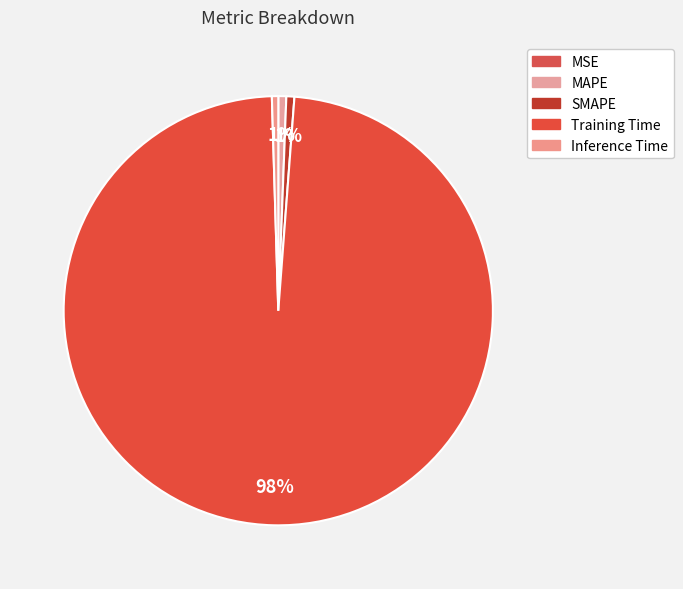

Is it true that MSE is 0% of the pie?

True